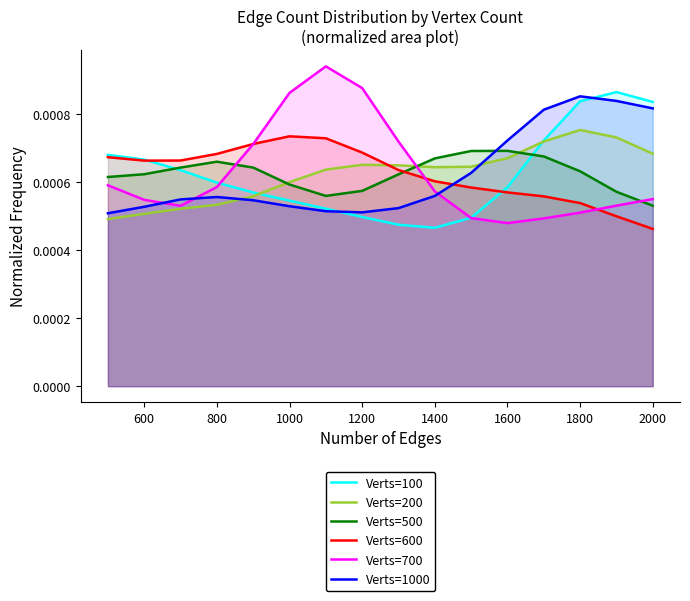

Which series has the widest spread of values?

Verts=700